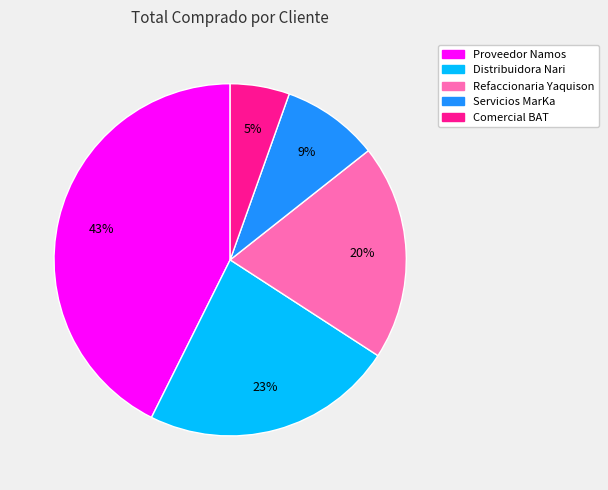

Does Proveedor Namos represent more than half of the total?

No